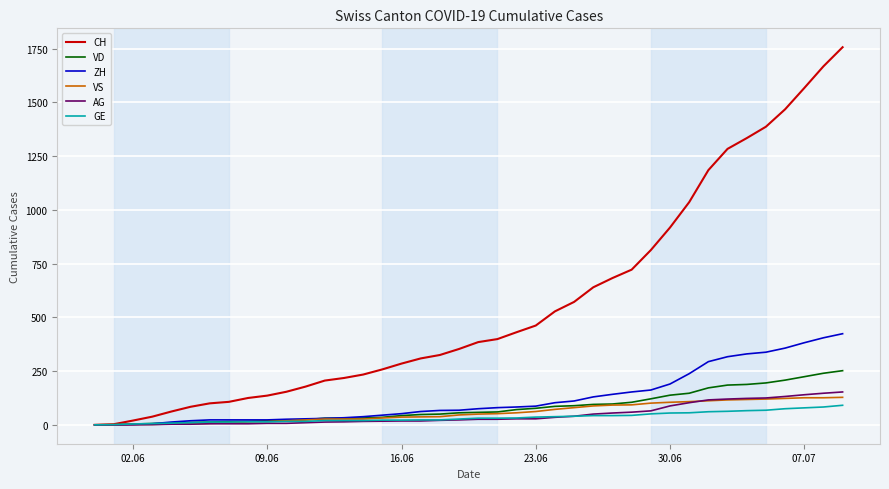

Which series has the largest range (max minus min)?

CH